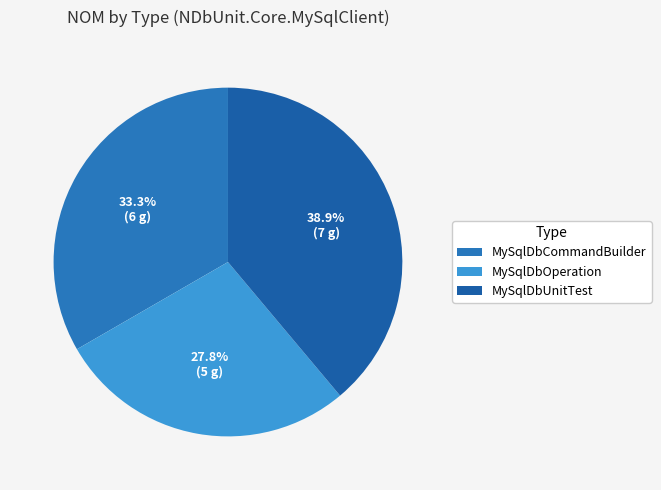

Does any single category account for the majority?

No